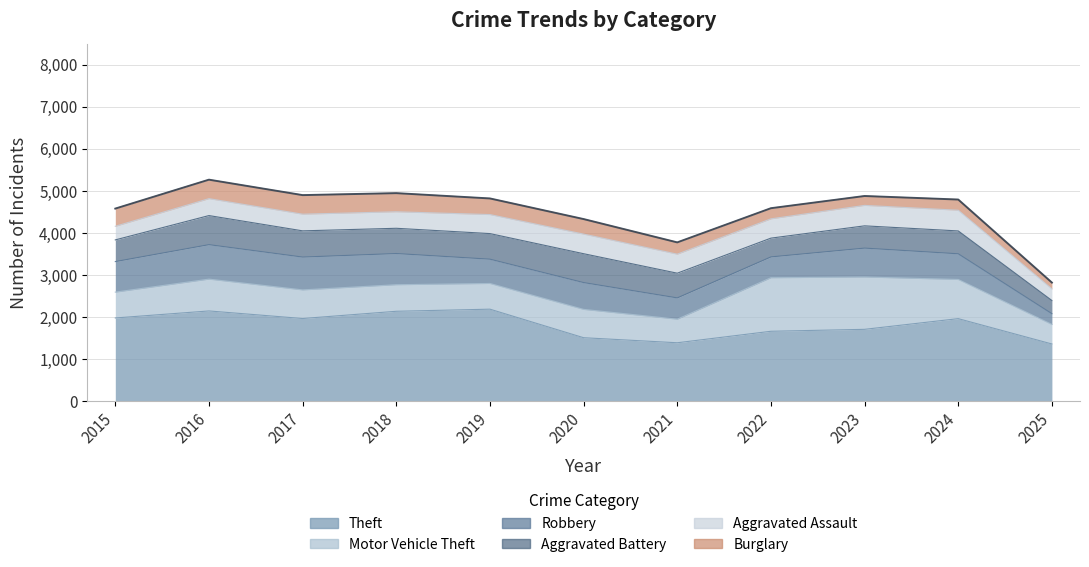

At how many categories does at least one series exceed 1589?

8